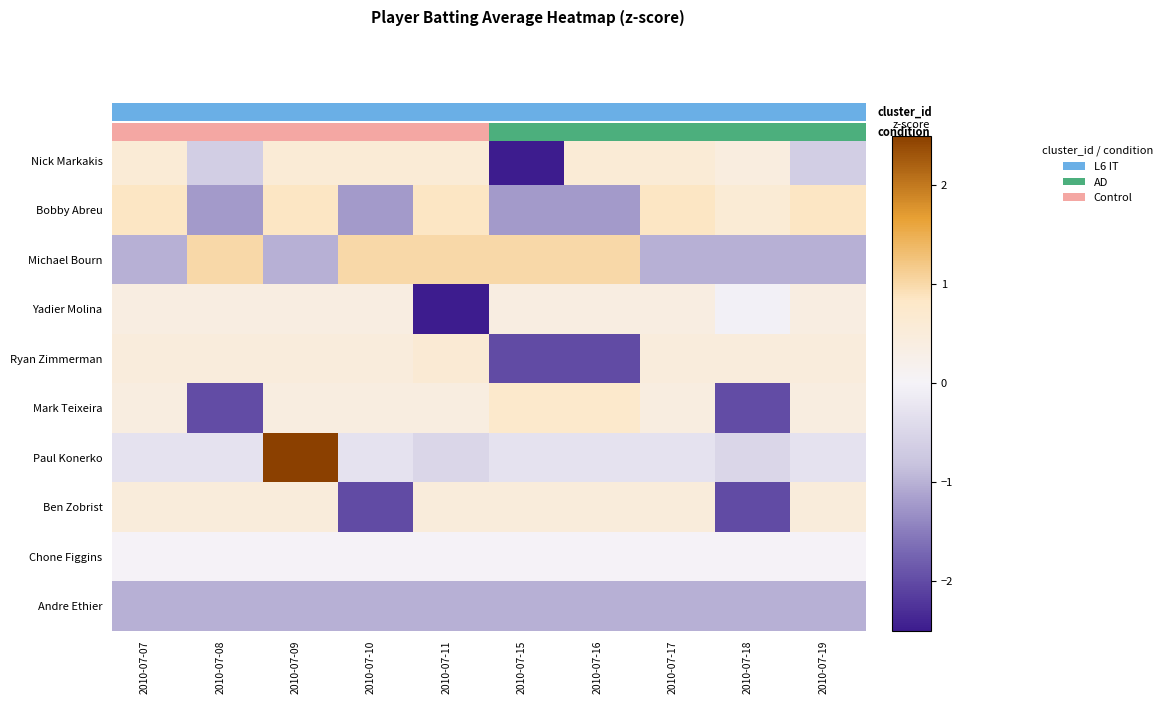

Where is Paul Konerko nearest to the value 1?

2010-07-07